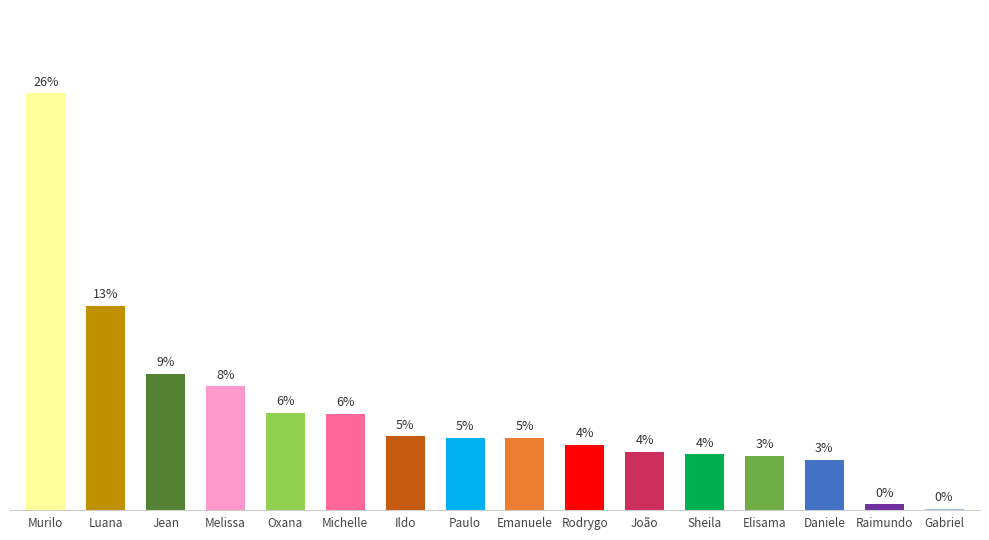

Are the bars horizontal?

No